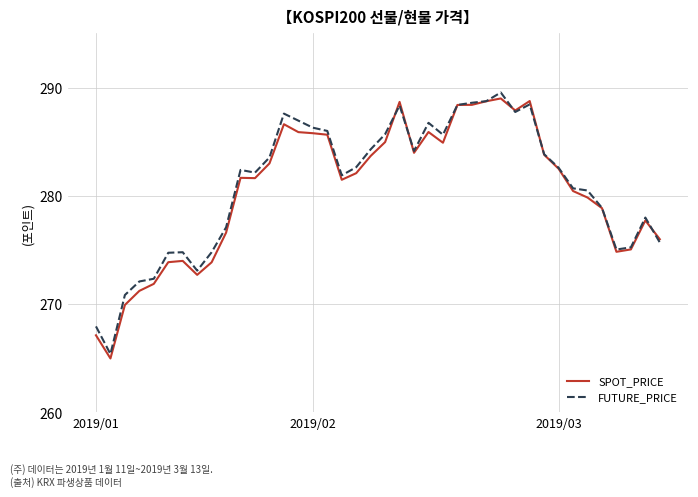

List the series in order of their overall mean, lowest first.

SPOT_PRICE, FUTURE_PRICE